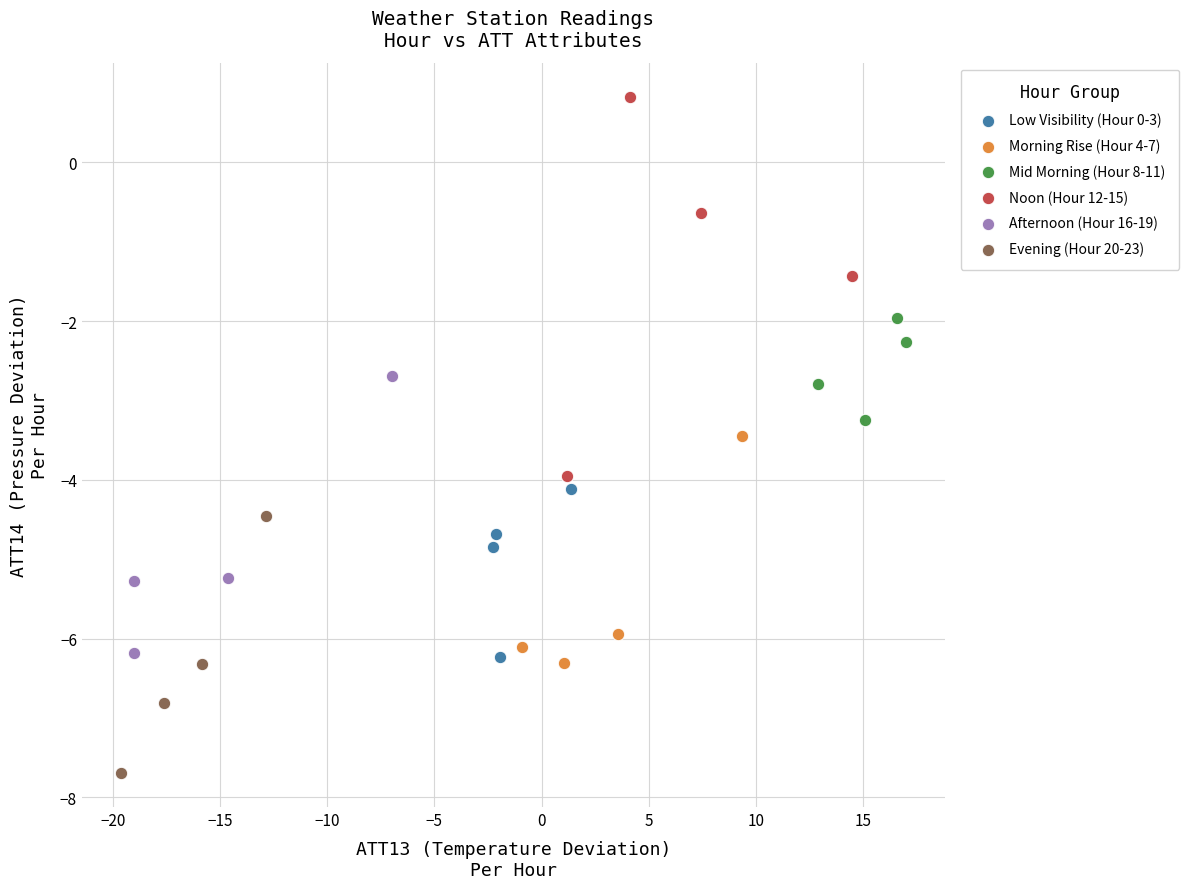

What are all the series names shown in the legend?

Low Visibility (Hour 0-3), Morning Rise (Hour 4-7), Mid Morning (Hour 8-11), Noon (Hour 12-15), Afternoon (Hour 16-19), Evening (Hour 20-23)